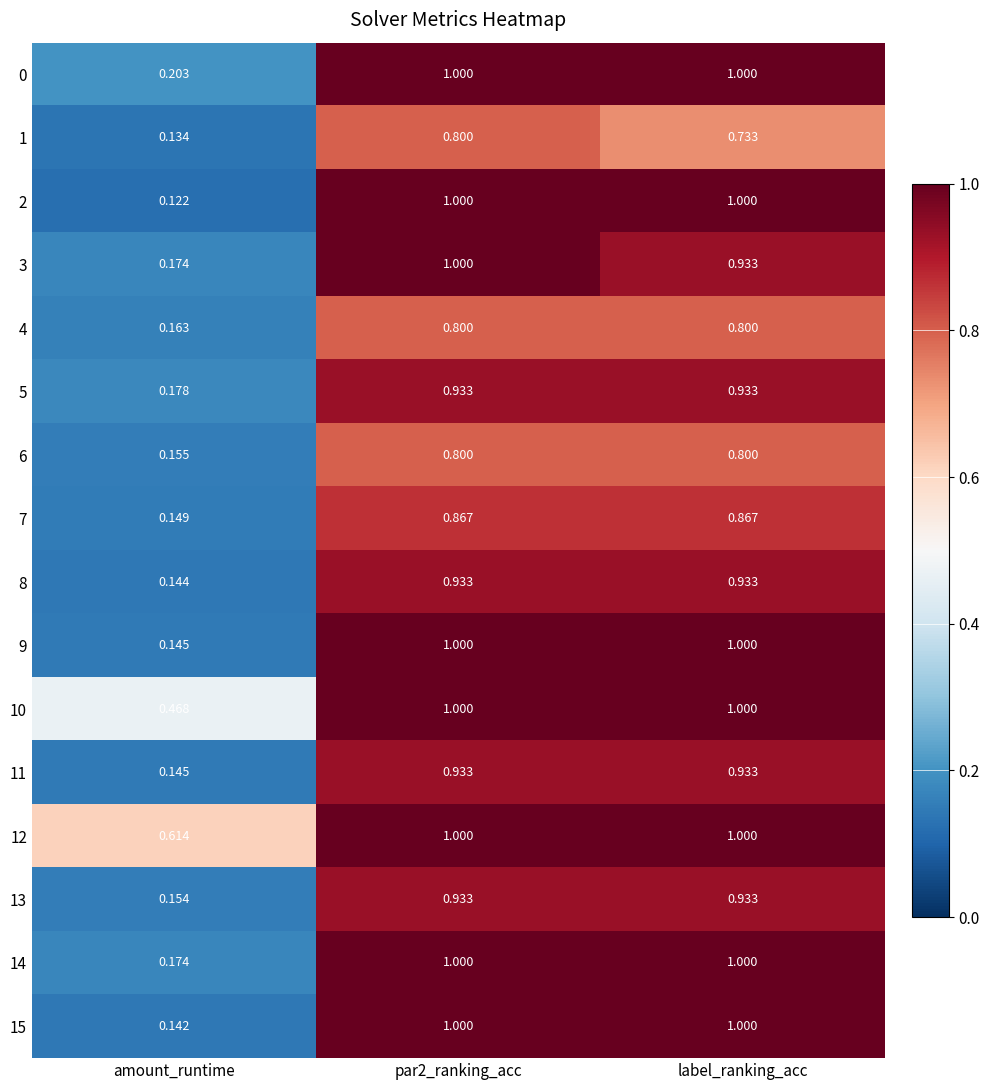

At which category does the chart reach its minimum across all series?

amount_runtime